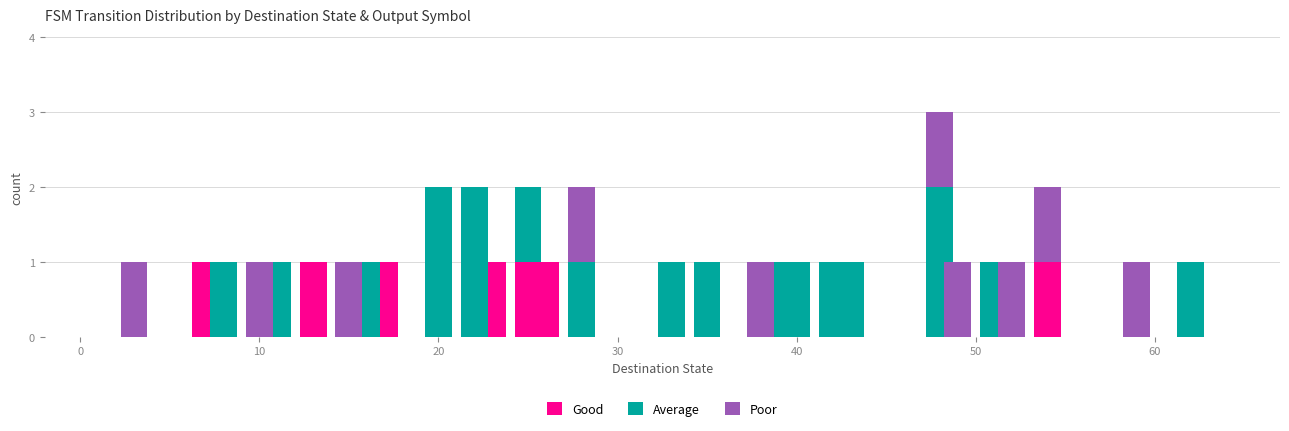

What is the sum of all Good values?

7